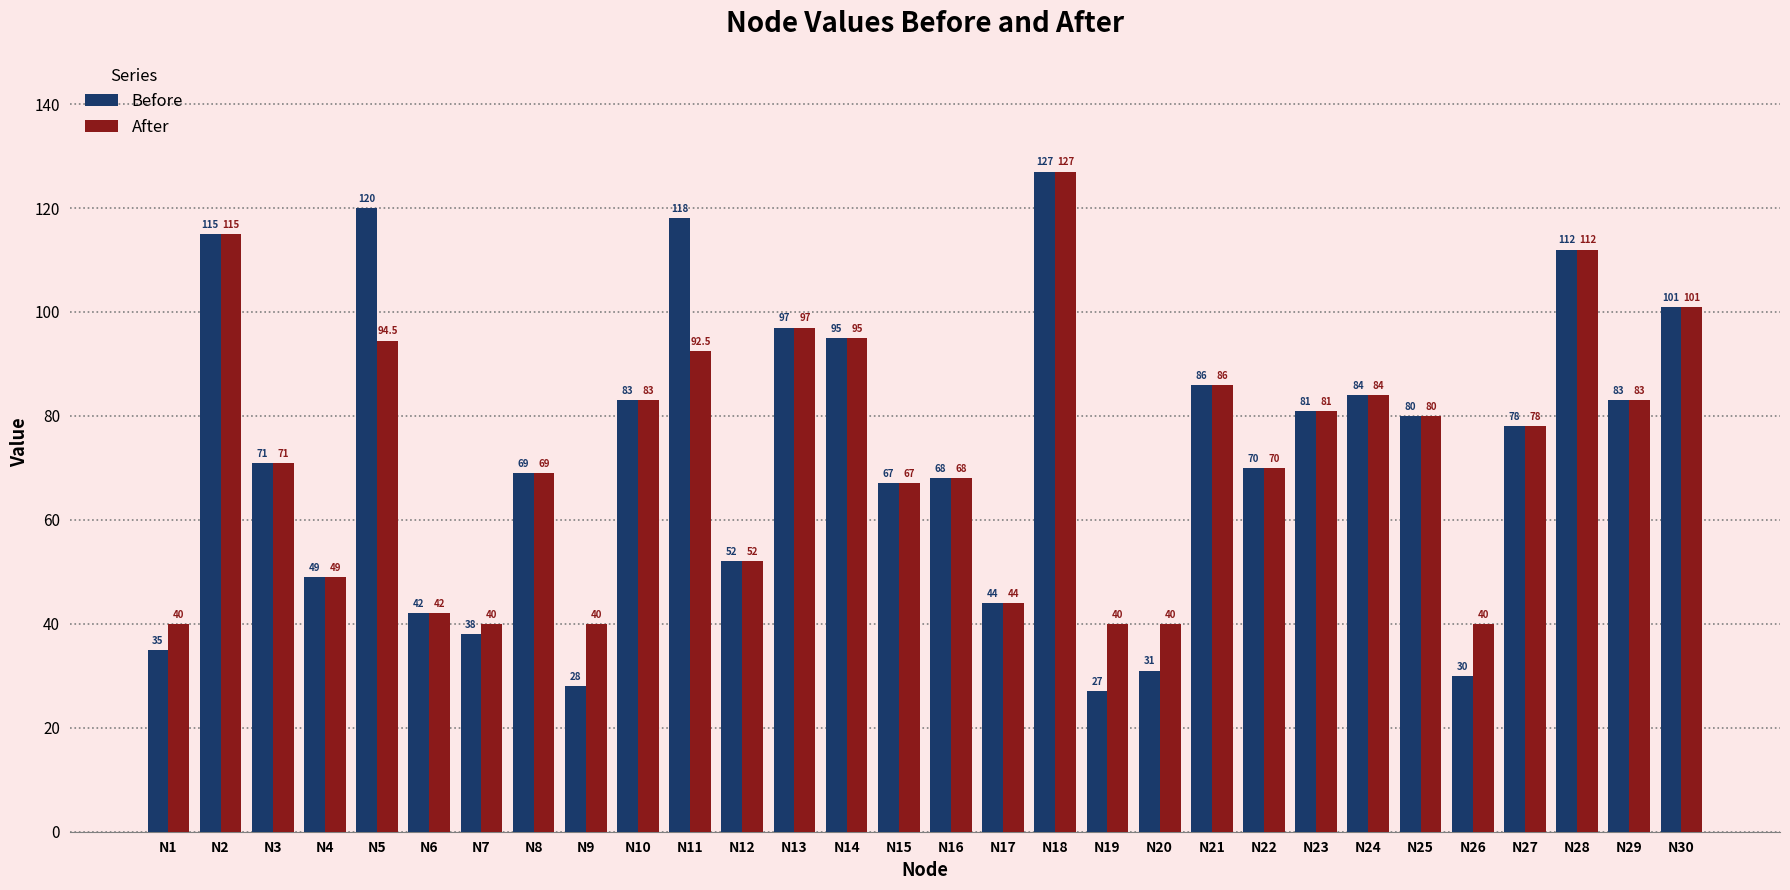

How many groups of bars are there?

30